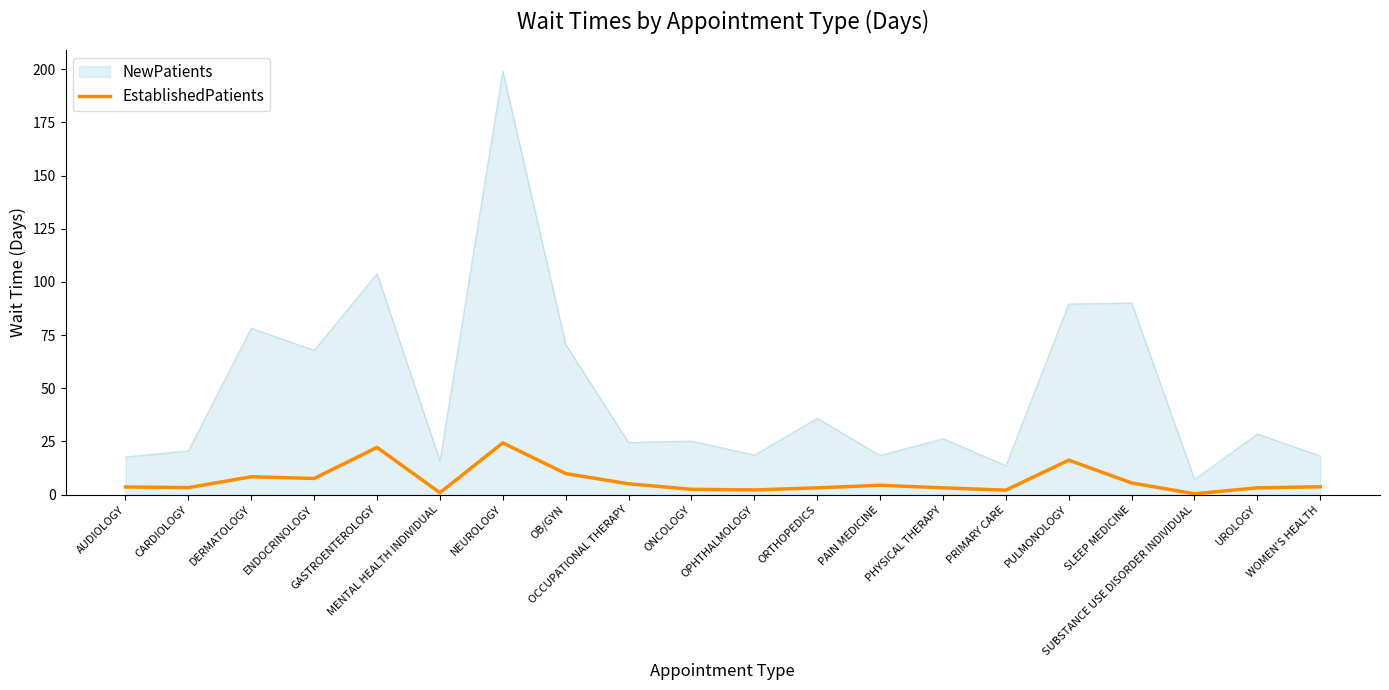

List the series in order of their overall mean, highest first.

NewPatients, EstablishedPatients